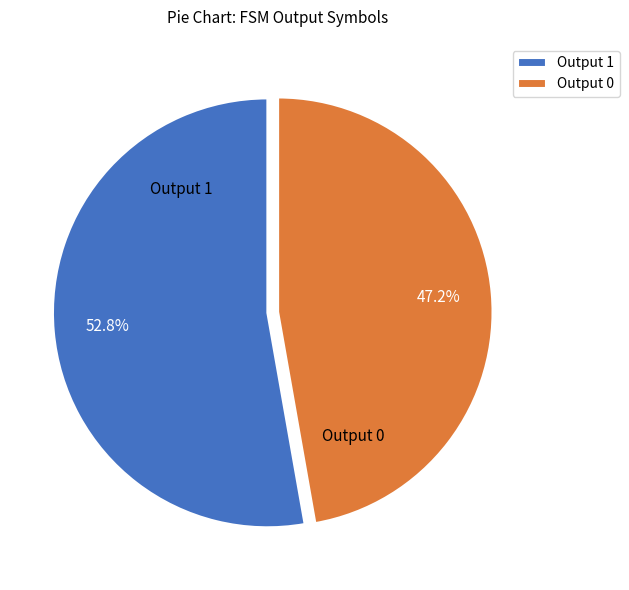

Does Output 0 account for over 50% of the chart?

No